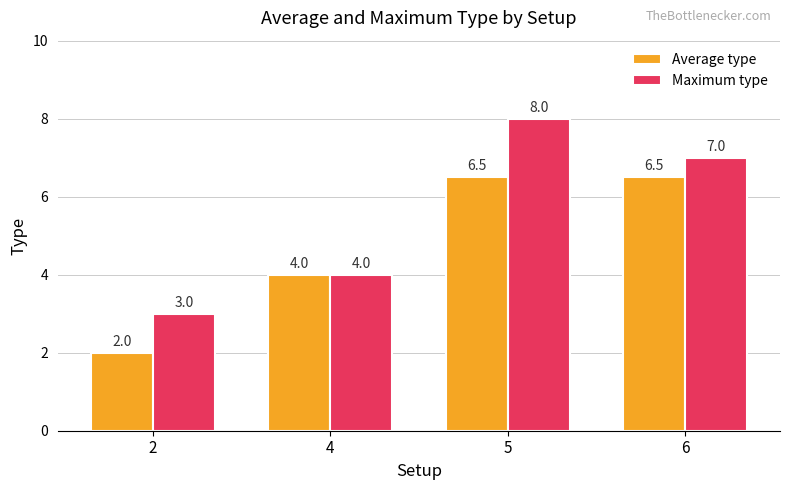

How many bars are there in total?

8